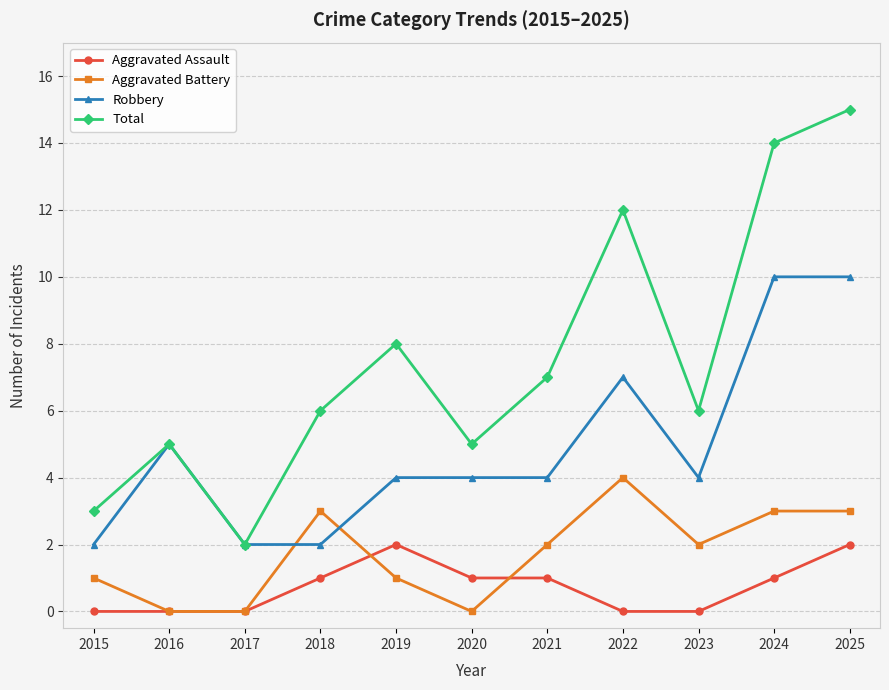

Is the value of Robbery at 2023 greater than the value of Aggravated Battery at 2020?

Yes